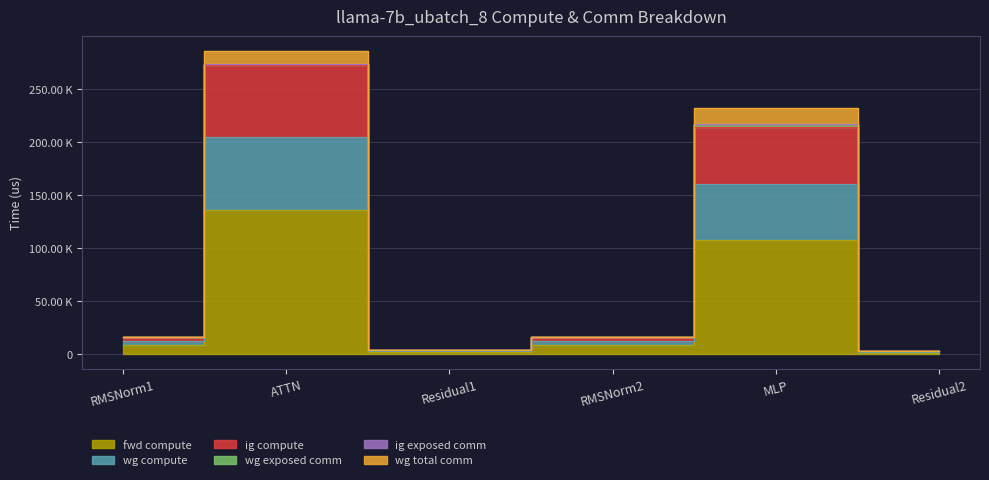

At which category does fwd compute reach its first local peak?

ATTN